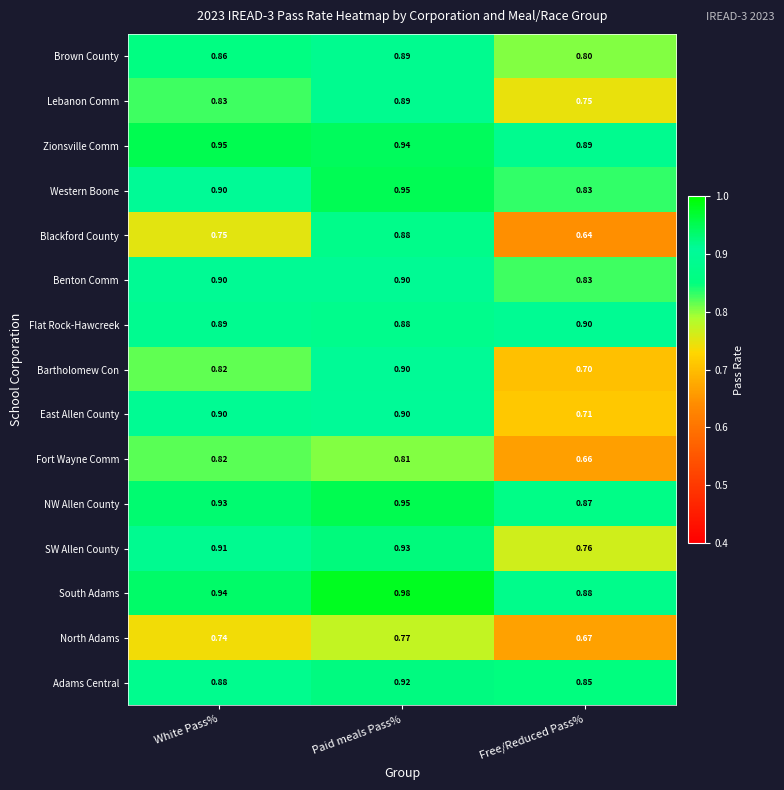

What is the spread (max minus min) of values at White Pass%?

0.2